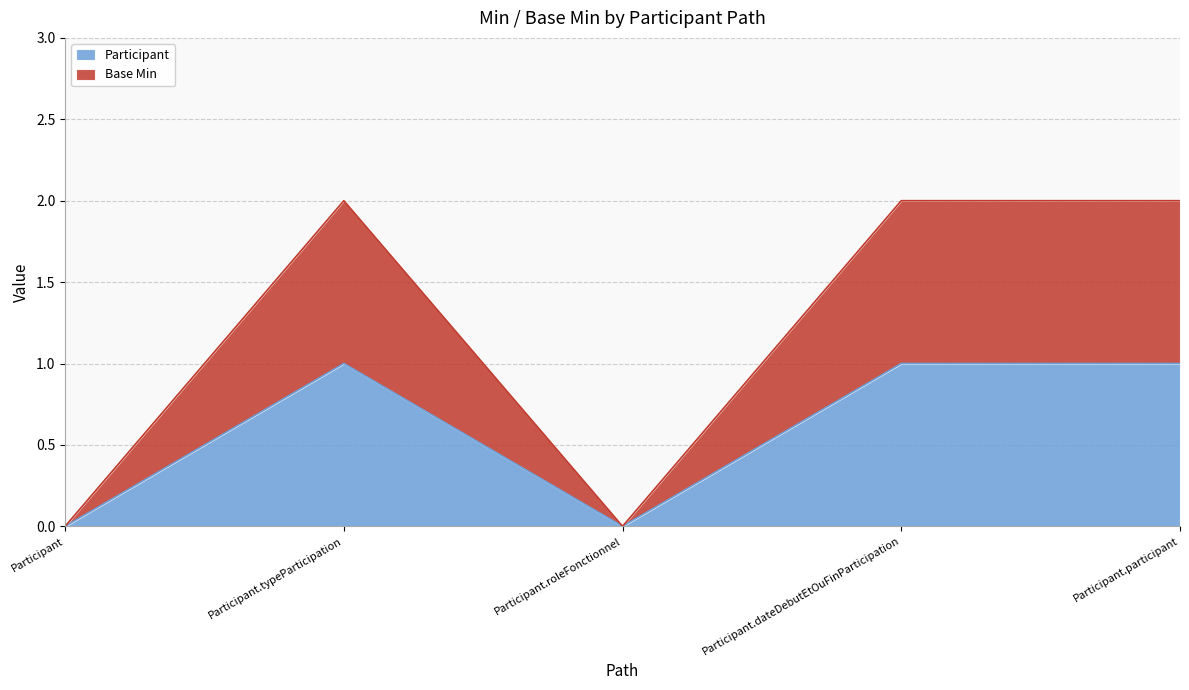

True or false: Base Min has more than 2 interior local peaks.

False